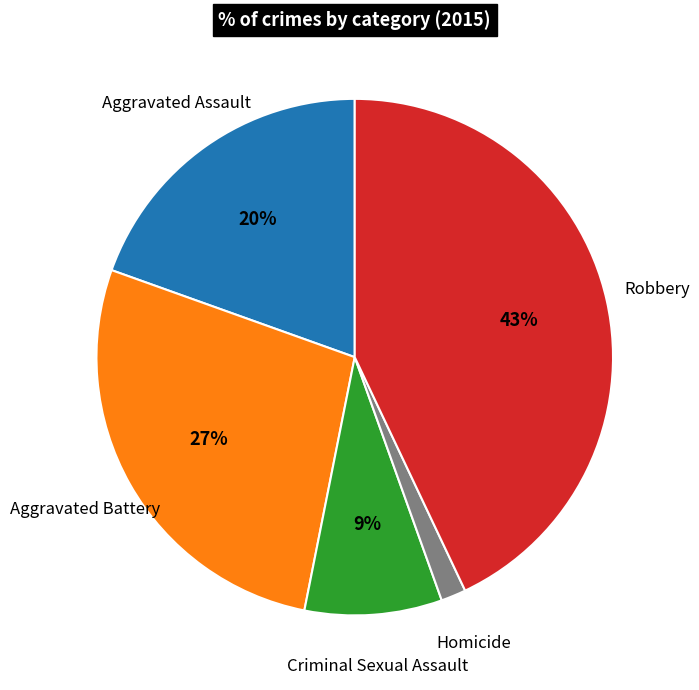

Which slice is the largest?

Robbery